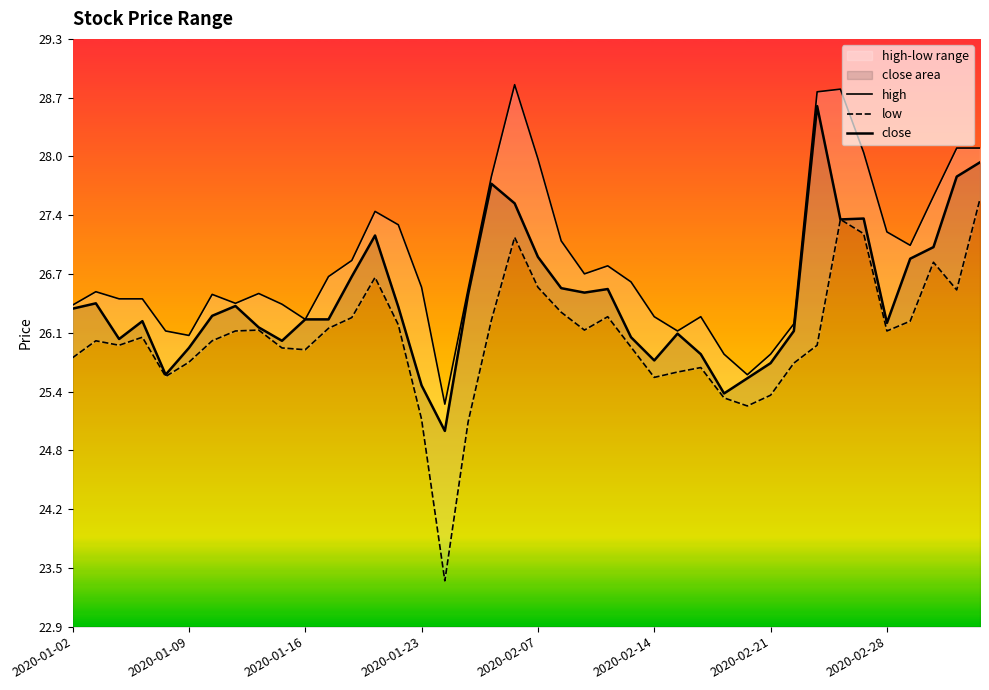

True or false: high has a value of 38.2 at 17.

False